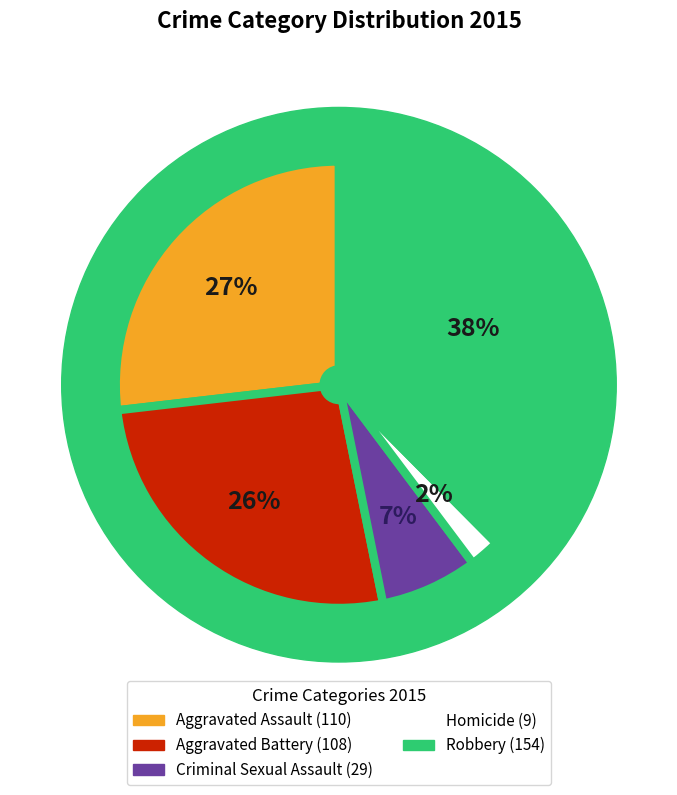

Approximately how many times larger is the value at Robbery compared to Aggravated Battery?

1.4